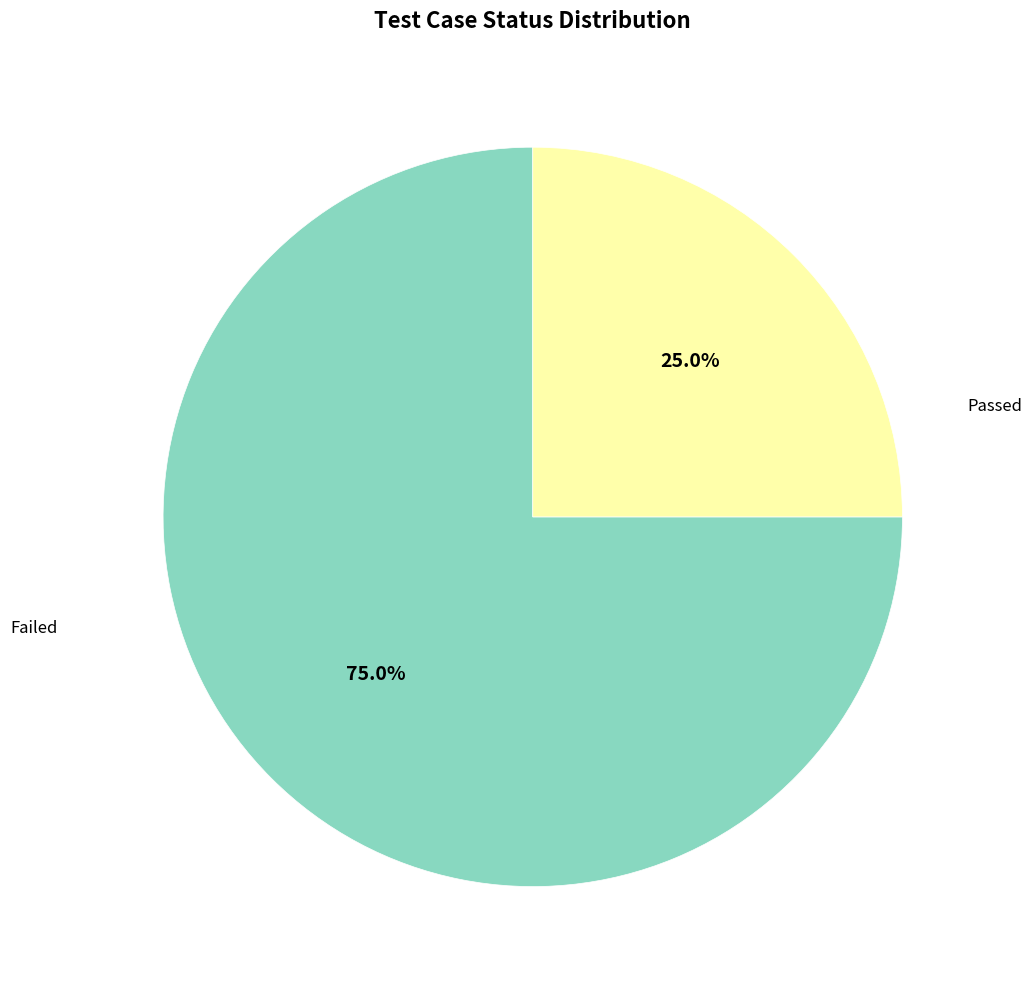

To the nearest percent, what is the difference between the Passed and Failed slice percentages?

50%